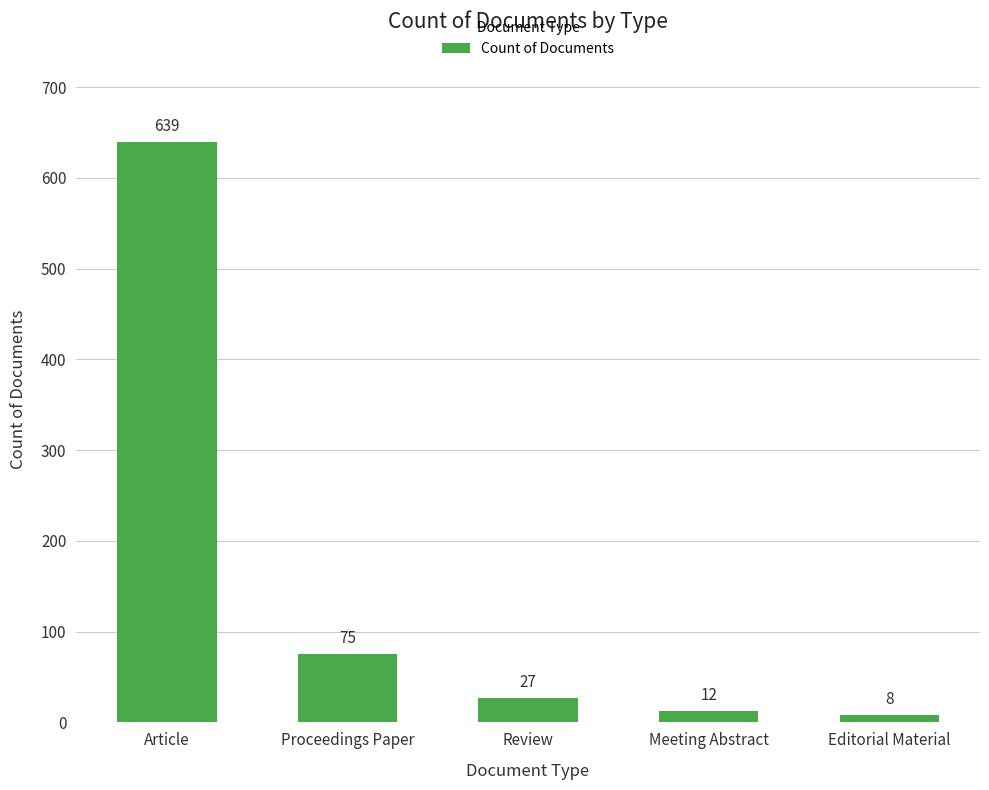

What is the change in value from Article to Editorial Material?

-631